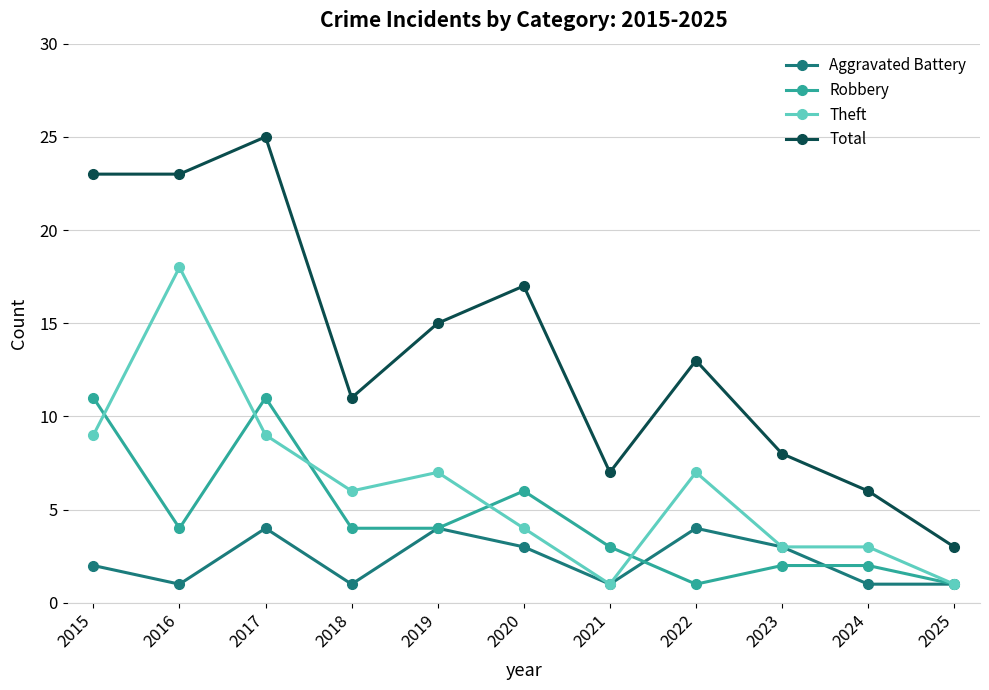

List the series in order of their overall mean, lowest first.

Aggravated Battery, Robbery, Theft, Total